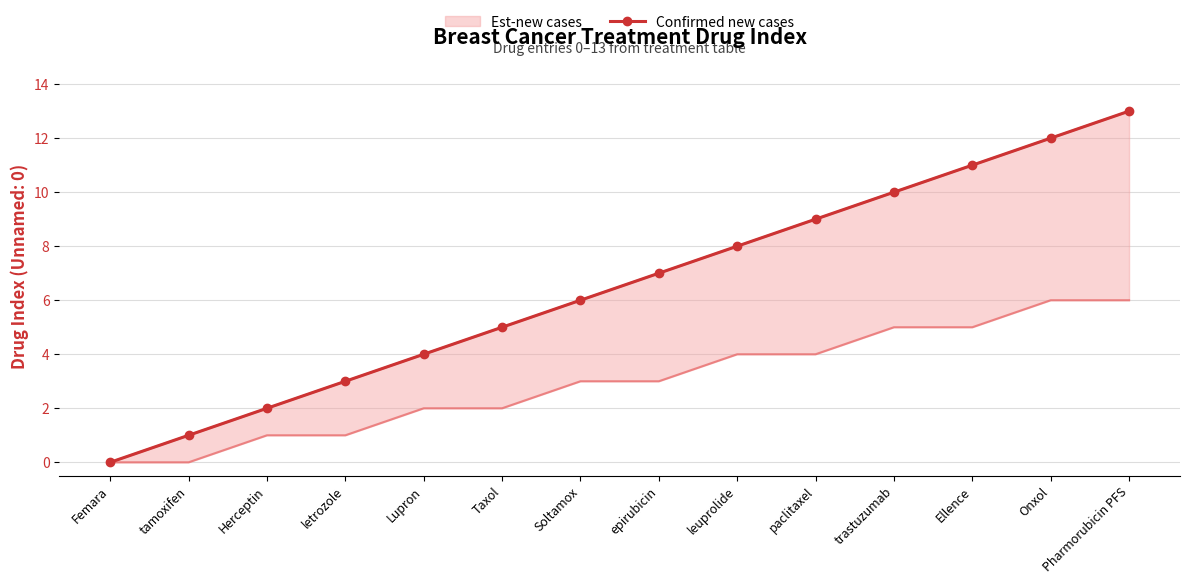

At which label does the data first exceed 7?

leuprolide